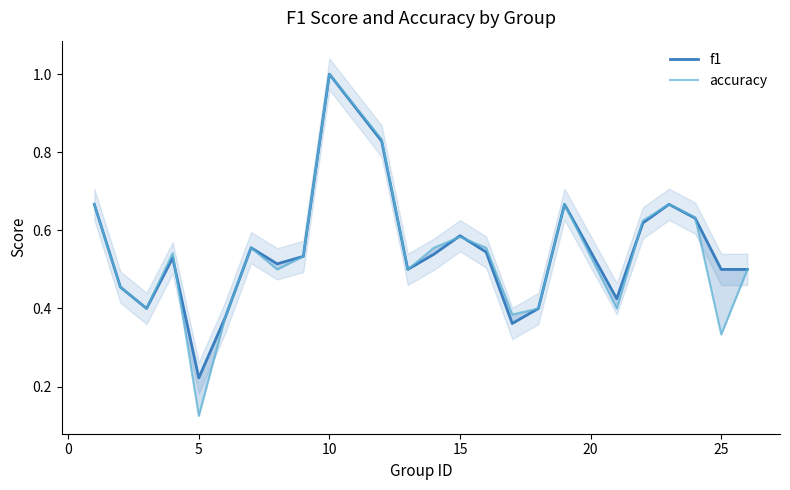

Does the chart have visible grid lines?

No